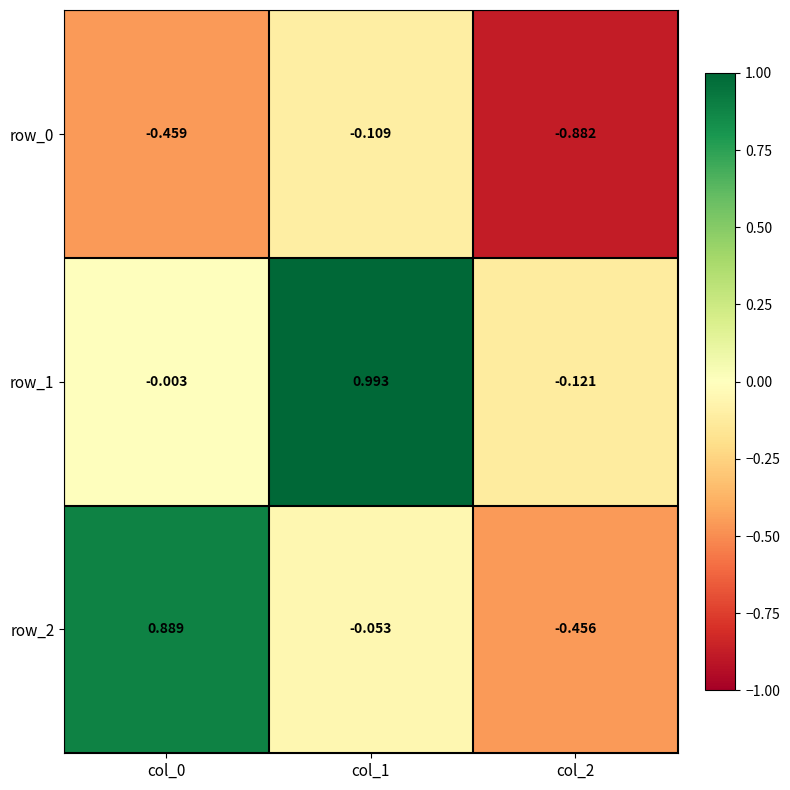

What is the difference between the second highest and minimum values in the row_2 series?

0.4